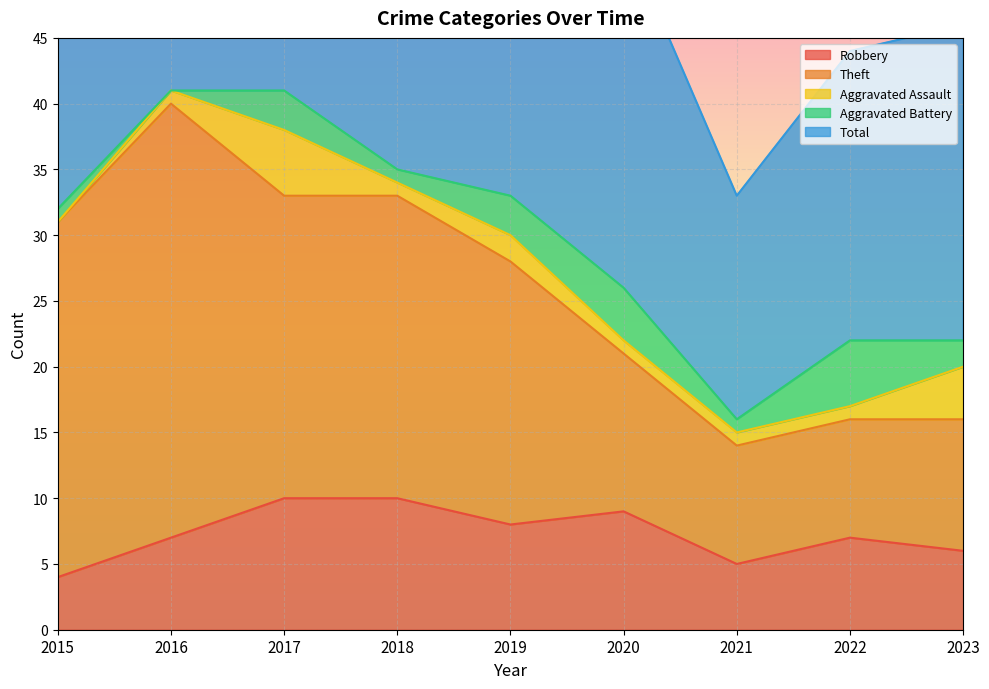

What is the difference between the maximum and minimum values in the Aggravated Assault series?

5